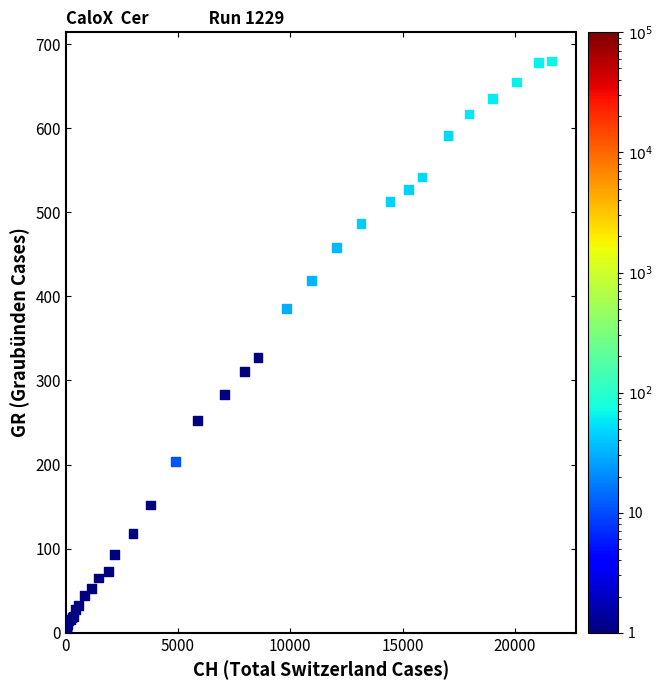

What Y value in the scatter plot is closest to 340?

327